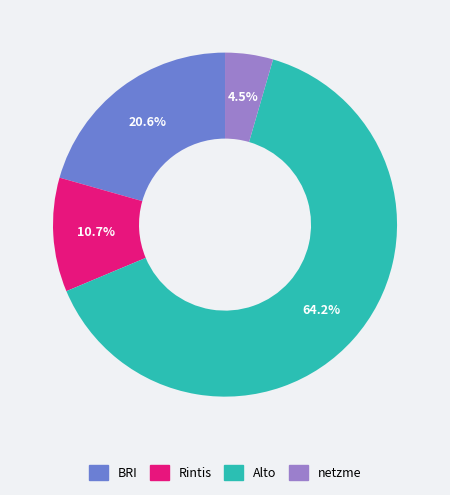

How many segments does this pie chart have?

4